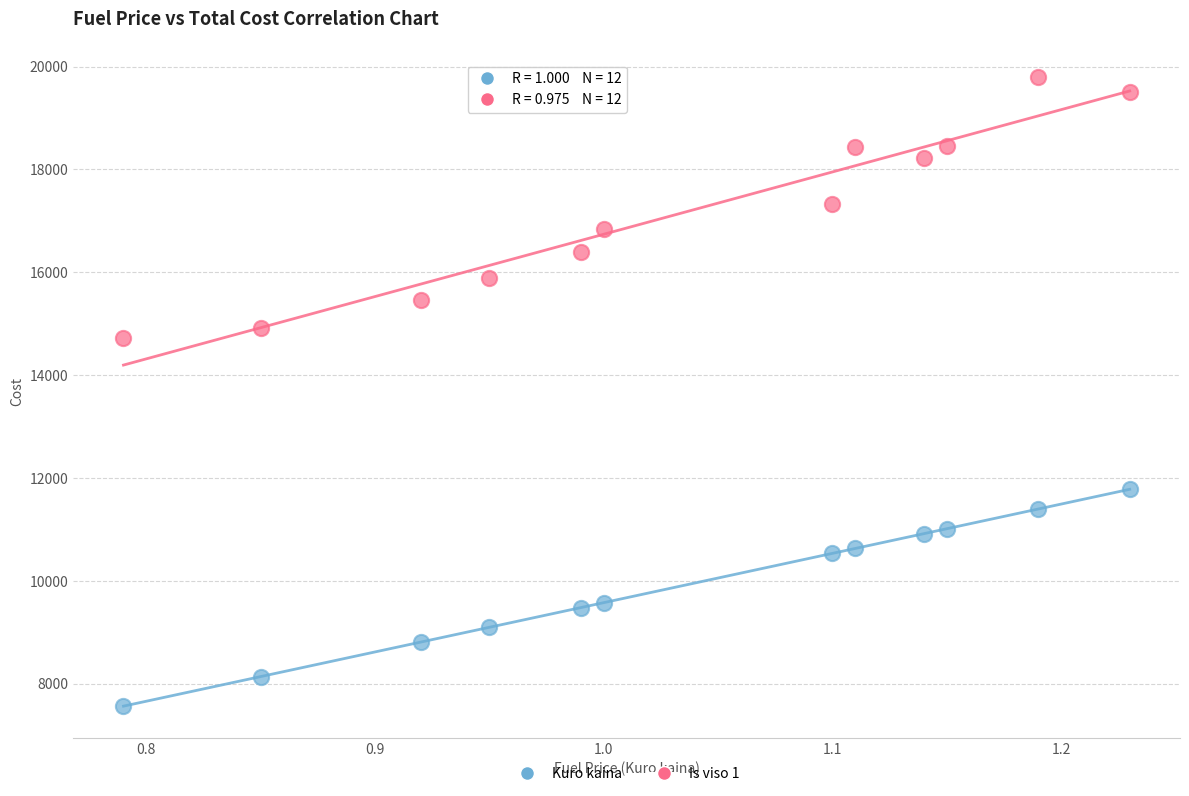

Across all series, what Y value is closest to 13680?

14733.4